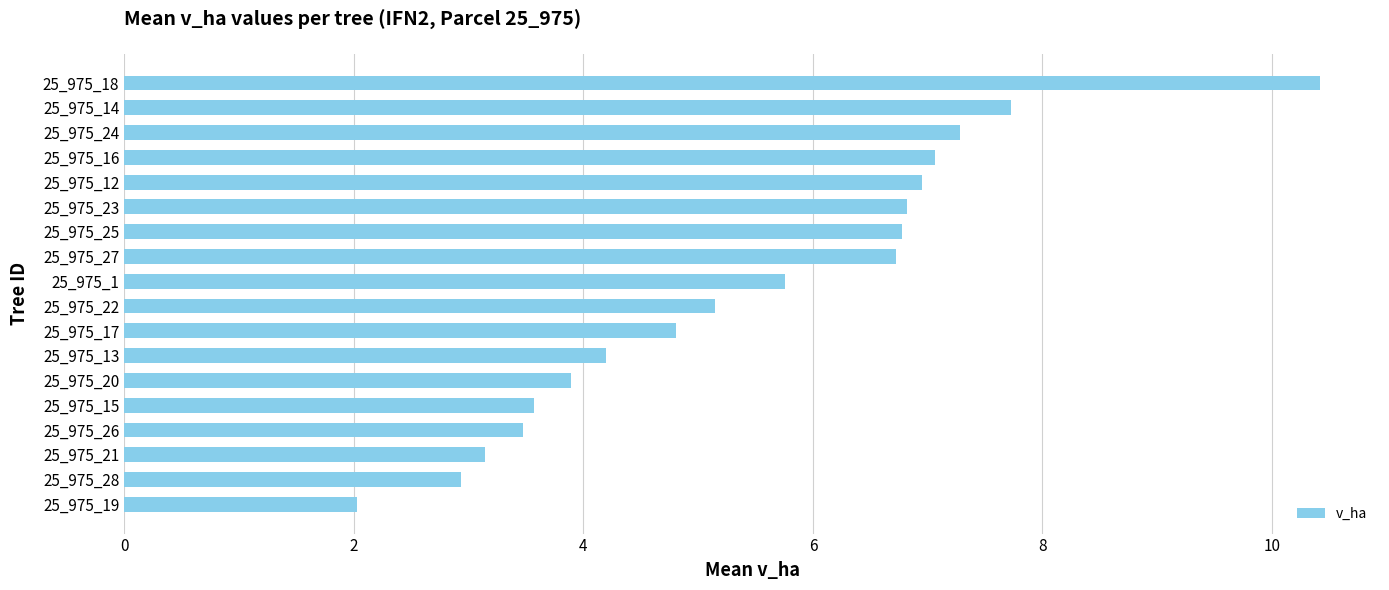

Which has a higher value, 25_975_14 or 25_975_15?

25_975_14